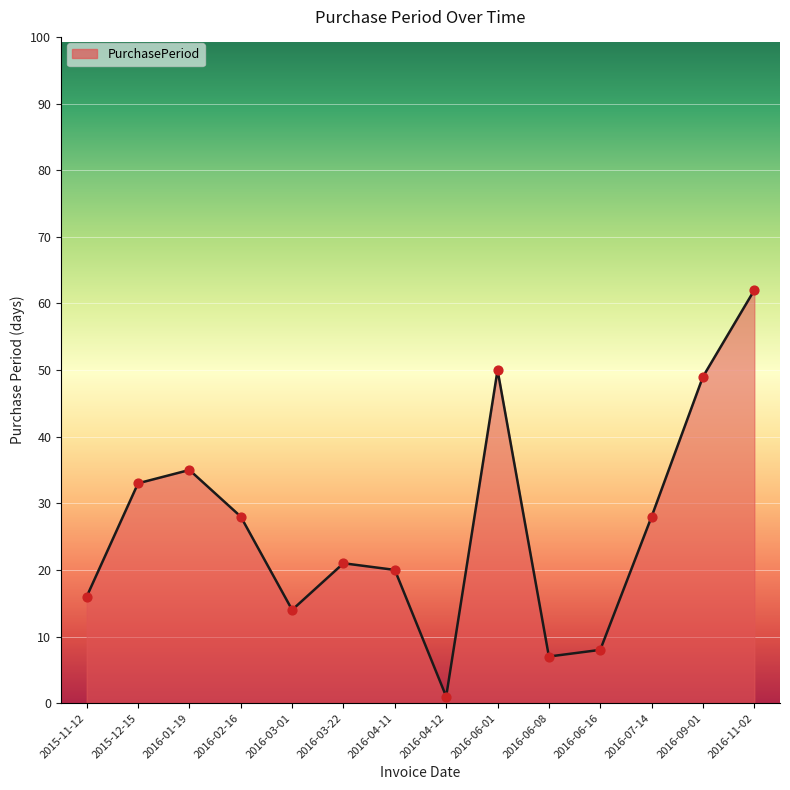

What is the change in value from 2016-04-12 to 2016-06-01?

+49